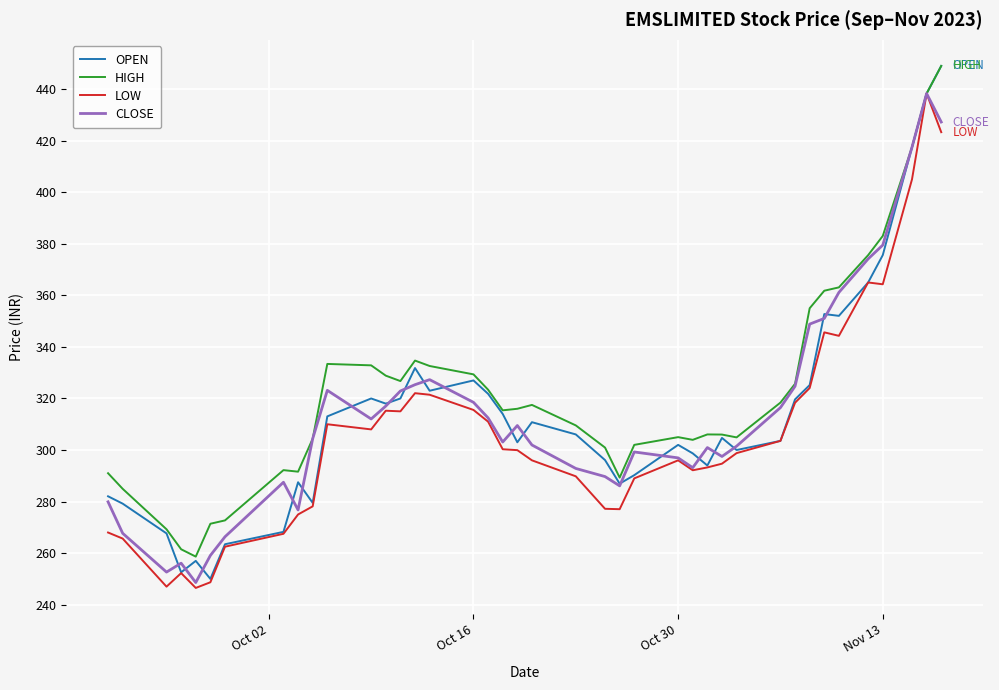

What is the maximum value shown in the chart?

449.0